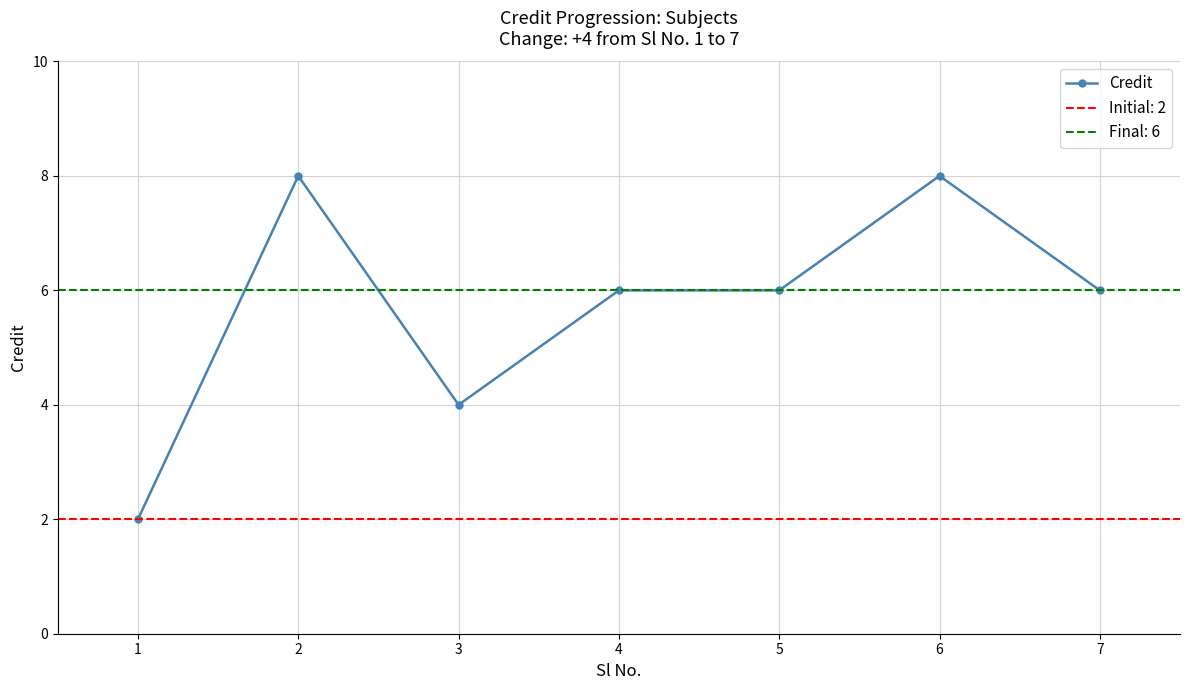

What is the average value?

6